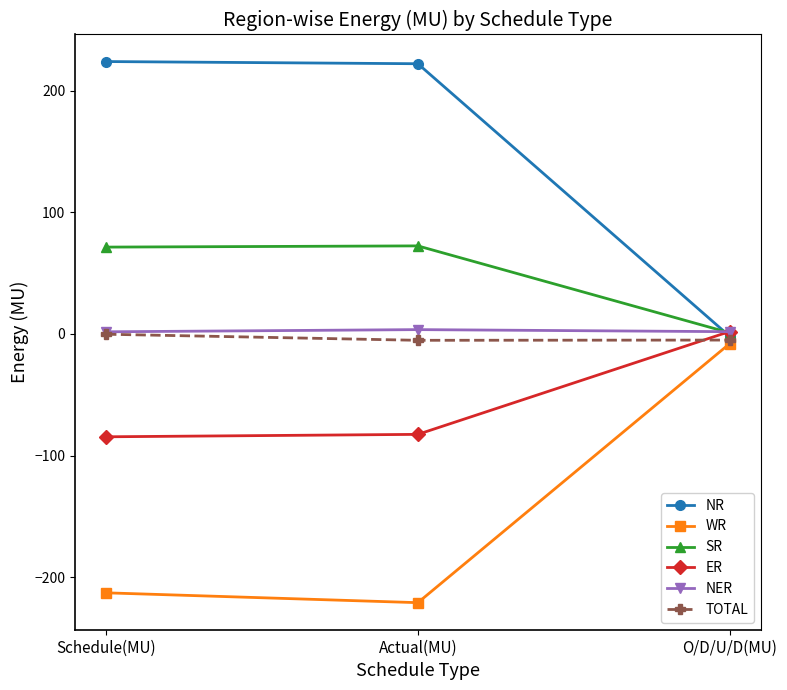

The NR series shows 224.2 at Schedule(MU). True or false?

True